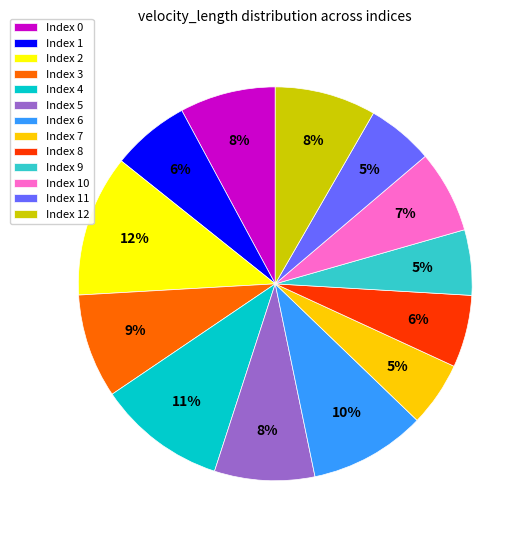

Combined, do Index 9 and Index 0 account for over 50%?

No